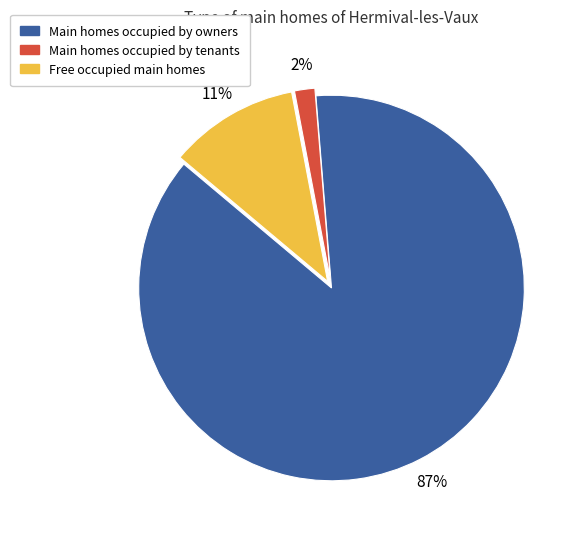

Is there a majority slice in this chart?

Yes